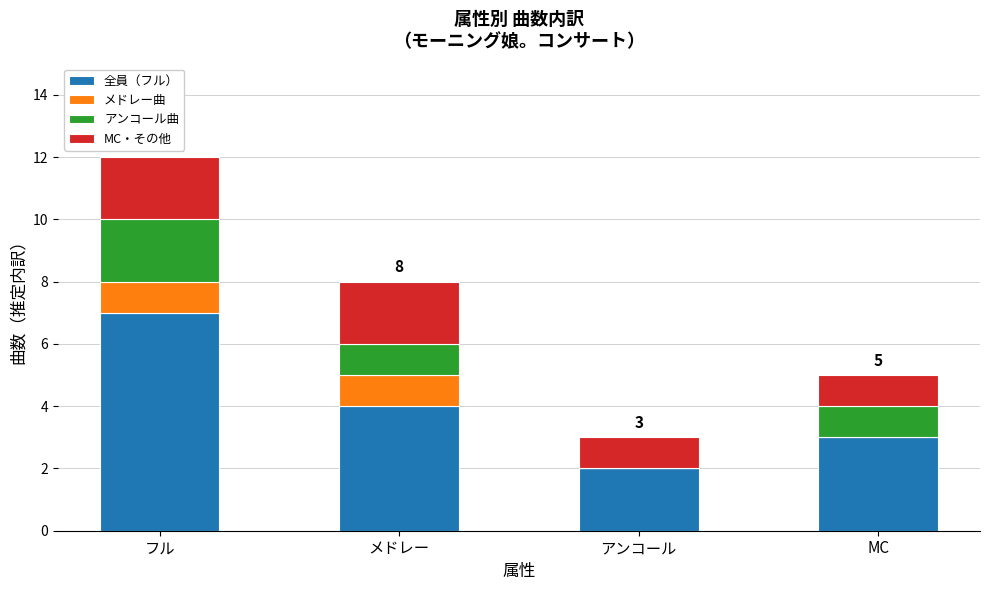

At which category is the sum across all series the highest?

フル